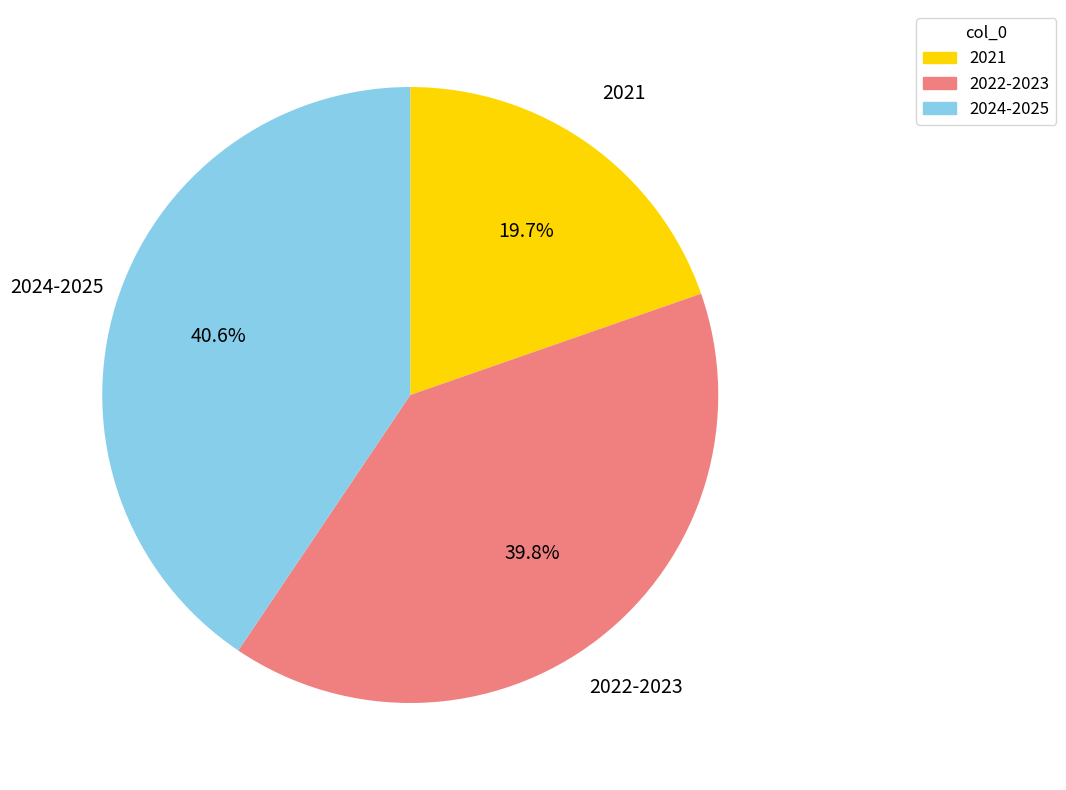

How many segments does this pie chart have?

3